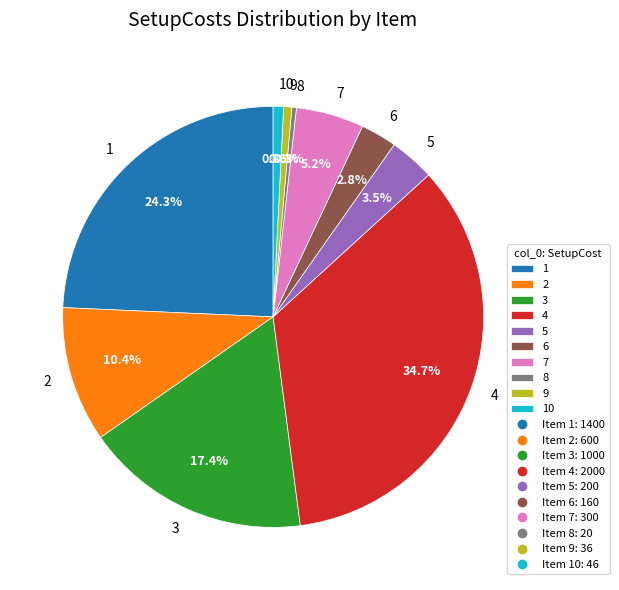

Approximately how many times larger is the value at 3 compared to 10?

21.7